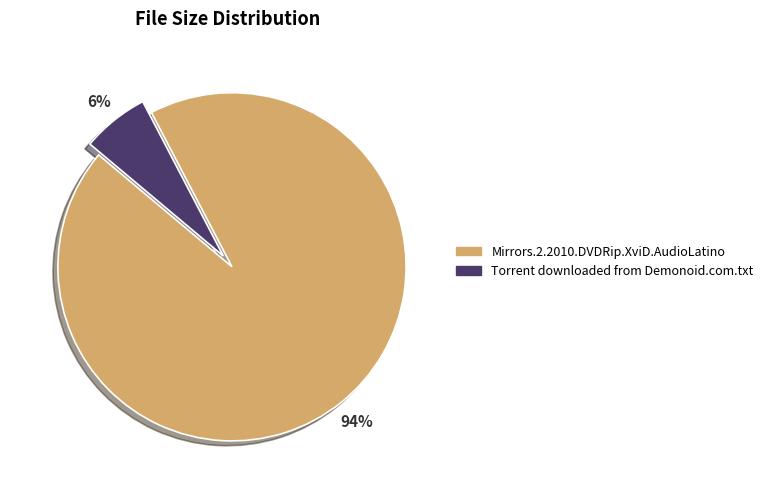

Is the sum of Torrent downloaded from Demonoid.com.txt and Mirrors.2.2010.DVDRip.XviD.AudioLatino greater than half?

Yes